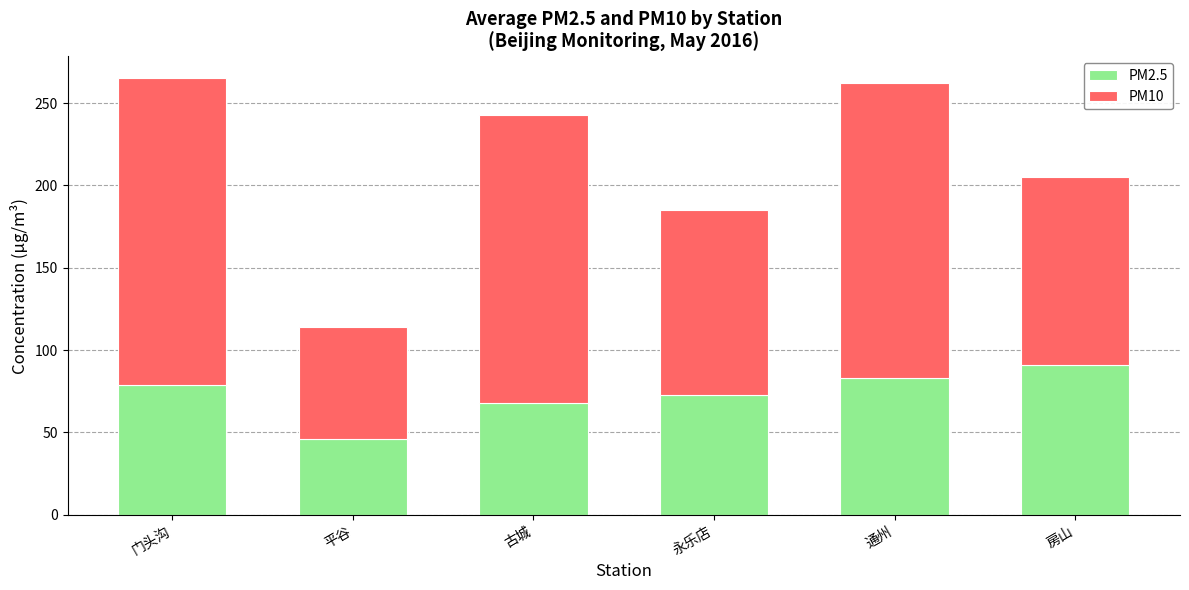

What is the difference between the PM2.5 values at 房山 and 永乐店?

18